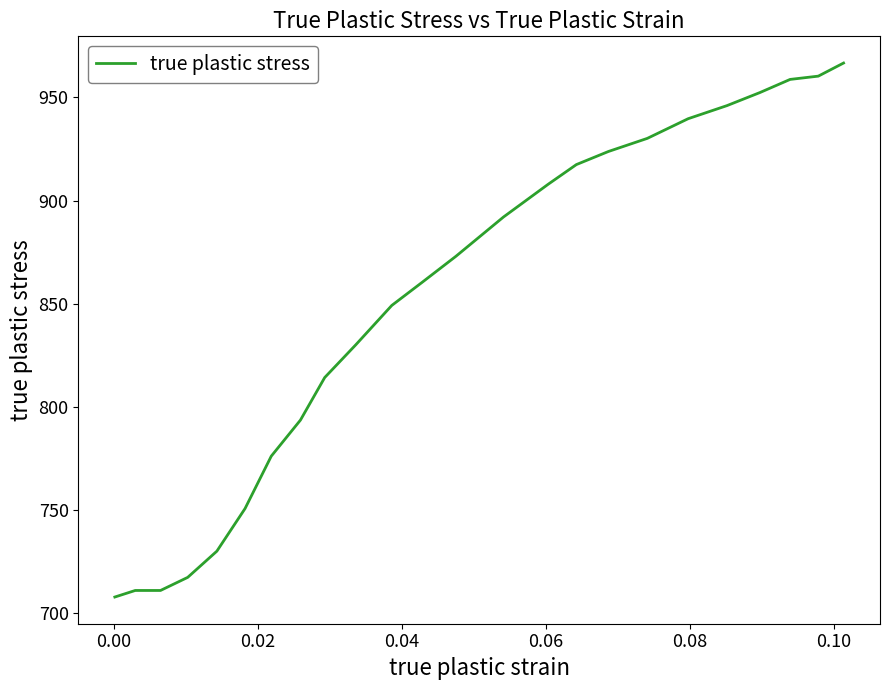

What is the maximum value shown in the chart?

966.7